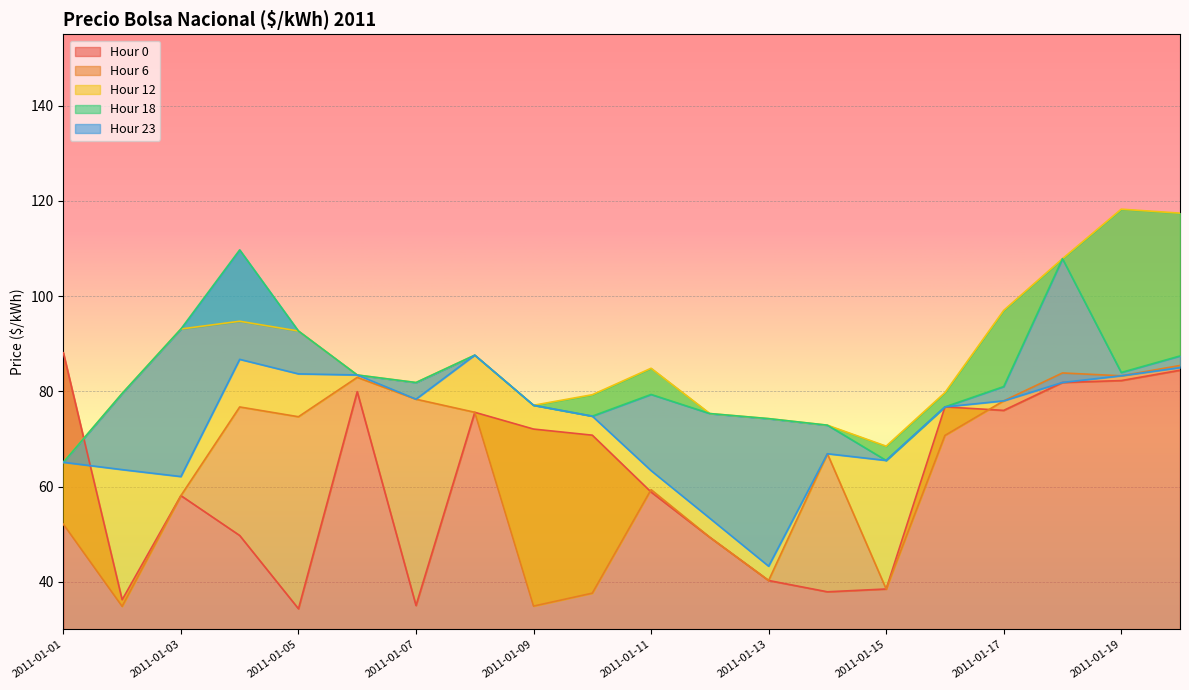

What are all the series names shown in the legend?

Hour 0, Hour 6, Hour 12, Hour 18, Hour 23